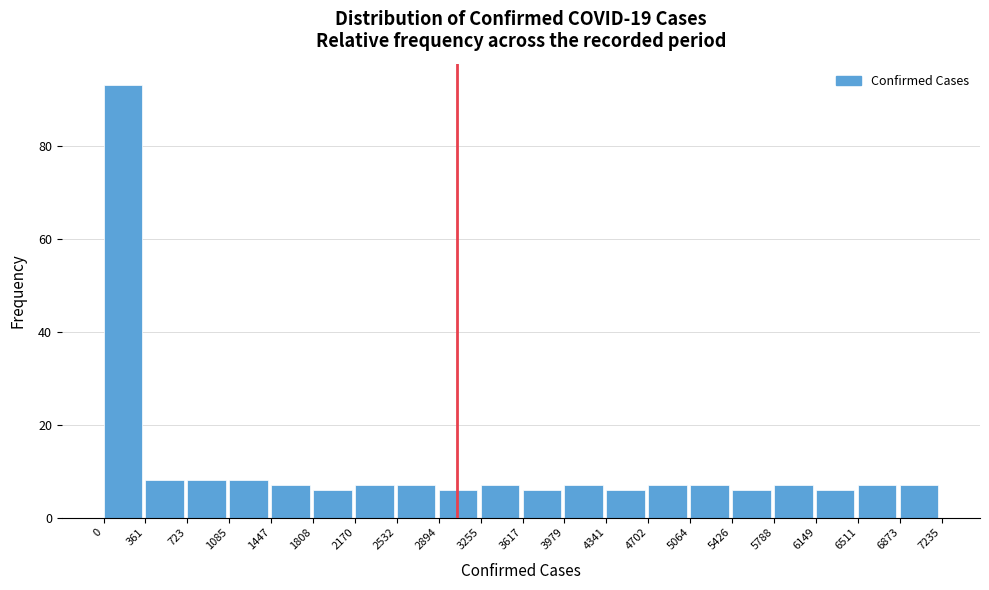

What is the height of the bar covering 1808 to 2170 on the x-axis? The values are not printed on the chart, so give them approximately, as read against the axis.

6